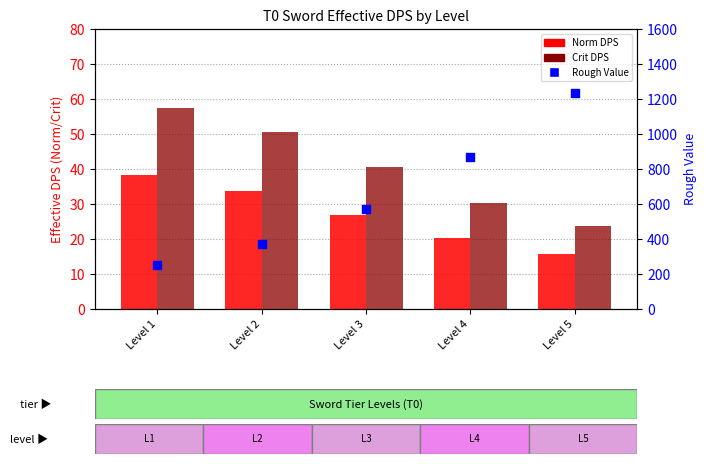

At how many categories does at least one series exceed 21?

5